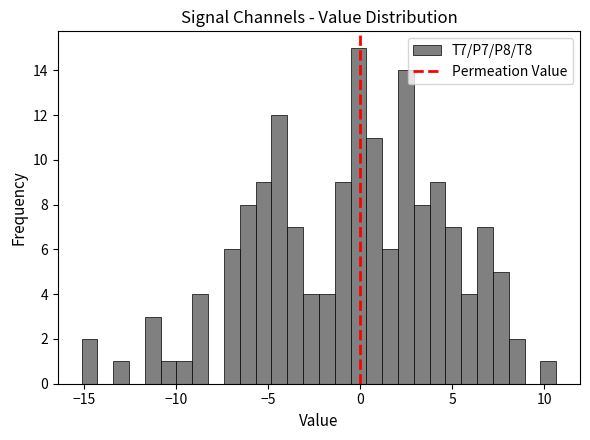

Read against the x-axis, roughly where is the centre of the tallest bar?

0.0